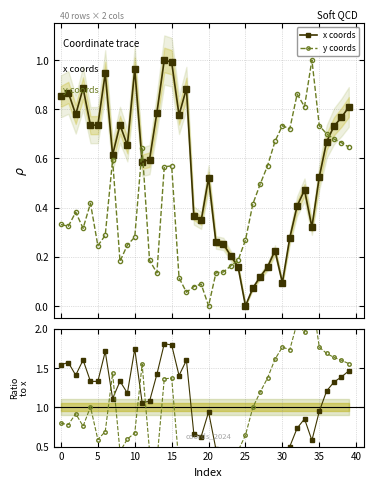

What value does the x ratio series have at 14?

1.8